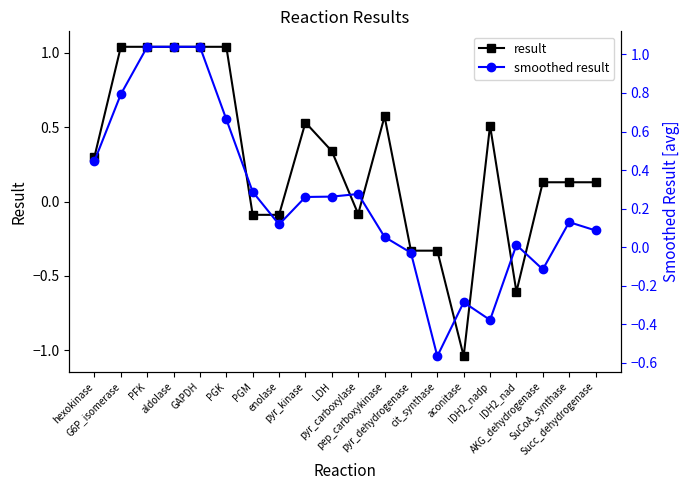

What is the average value of the smoothed result series?

0.3